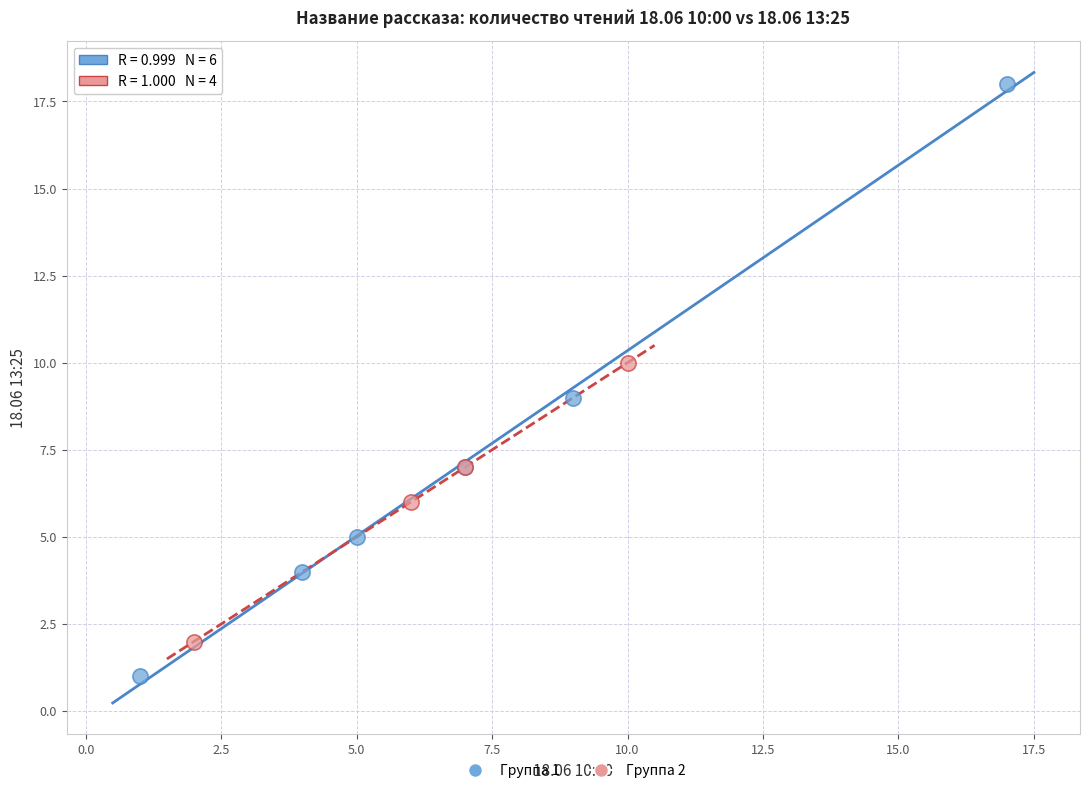

Which series reaches the maximum Y coordinate?

Группа 1